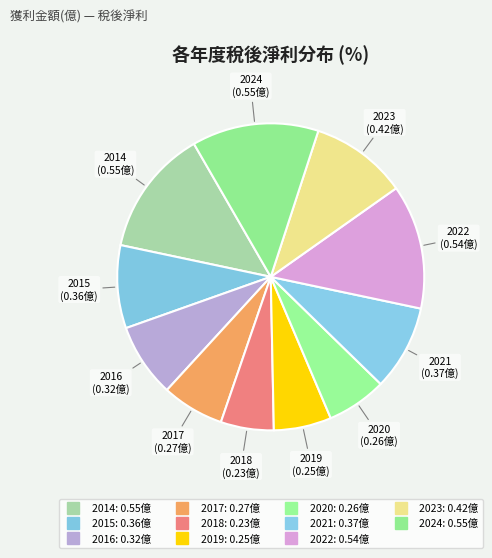

Rank the categories by value from lowest to highest.

2018, 2019, 2020, 2017, 2016, 2015, 2021, 2023, 2022, 2014, 2024